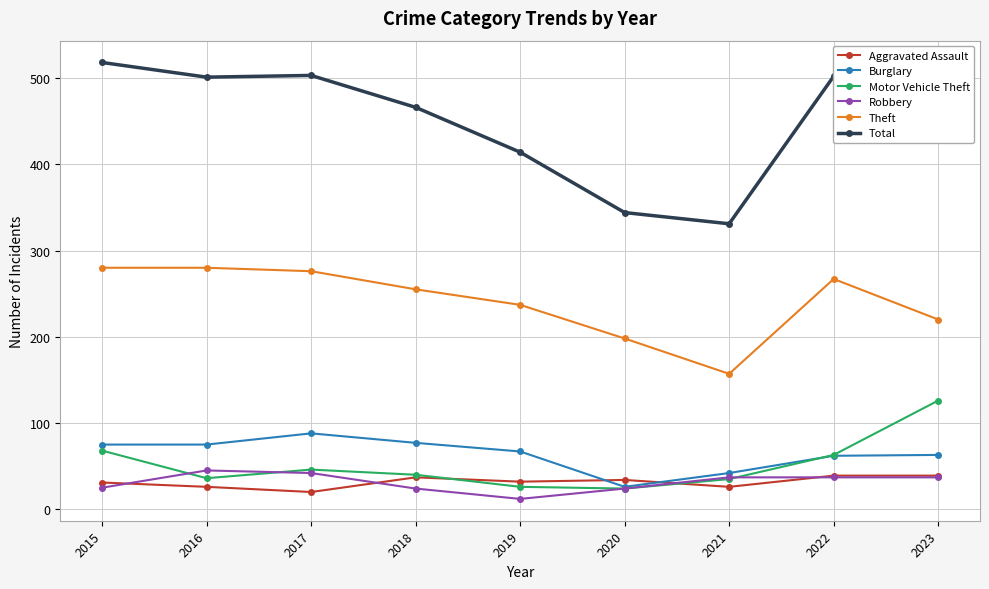

Is it true that Total equals 501 at 2016?

True